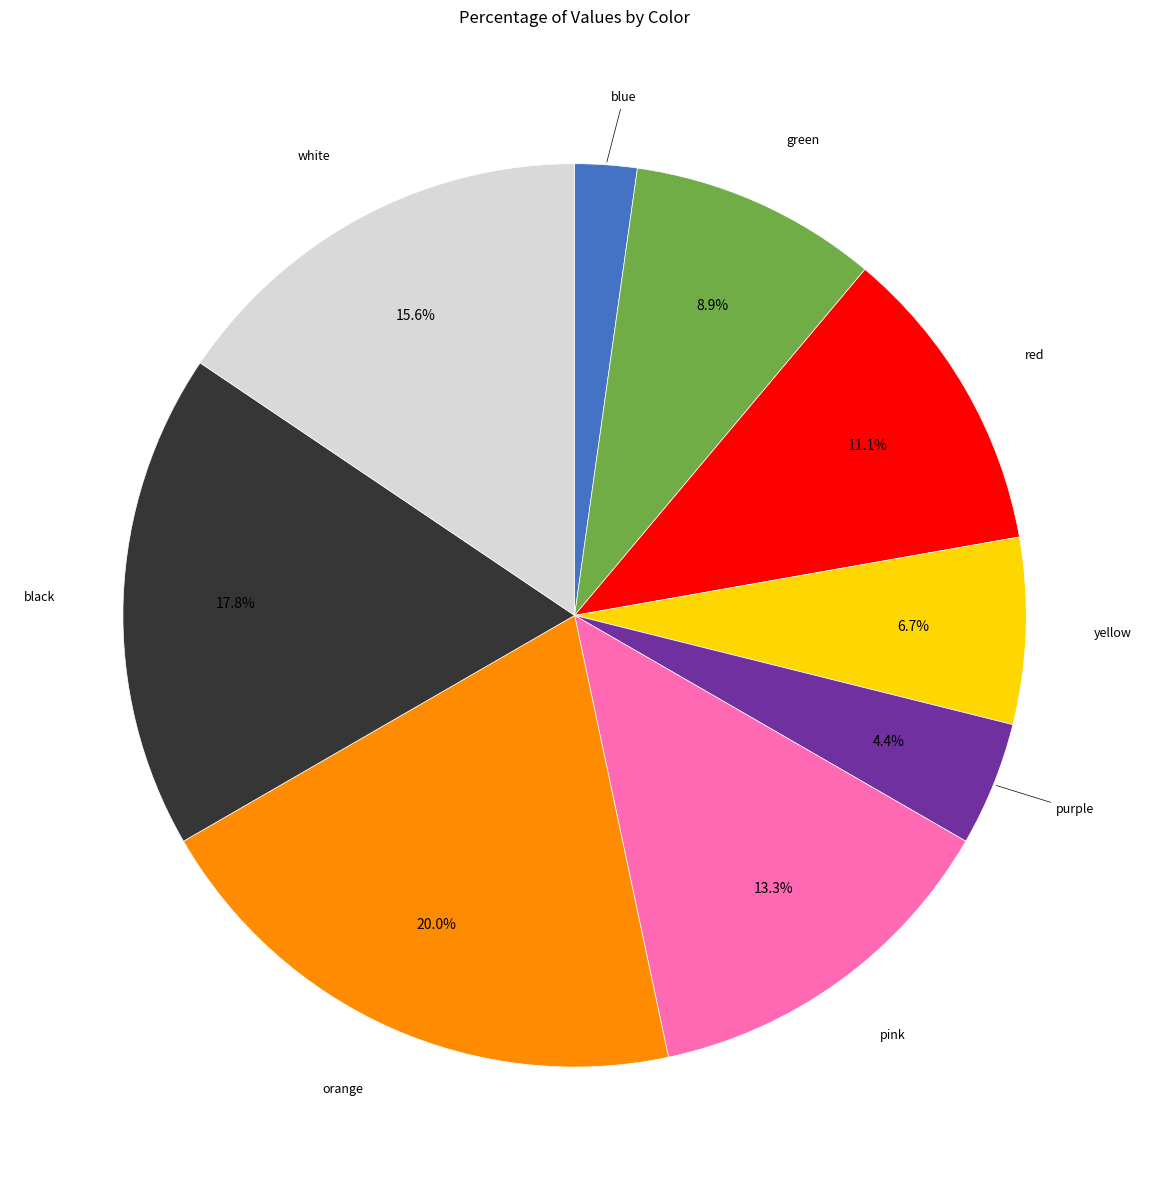

The blue slice represents 2% of the pie. True or false?

True